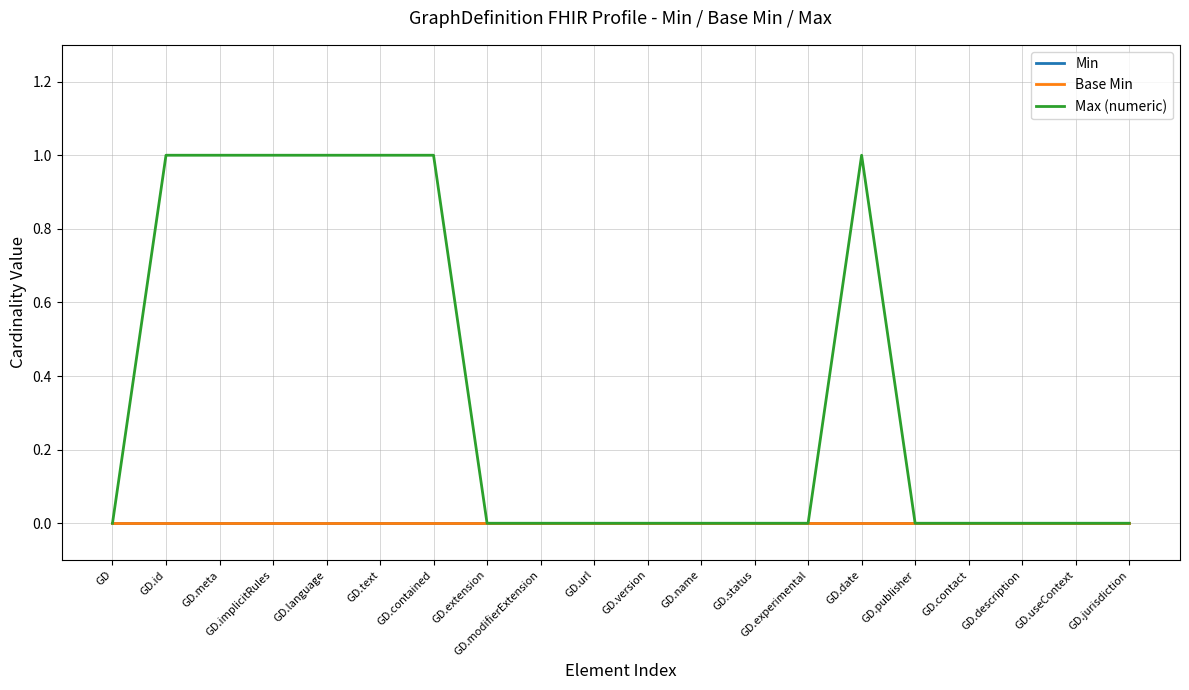

Is this an area chart (filled region under the line)?

No